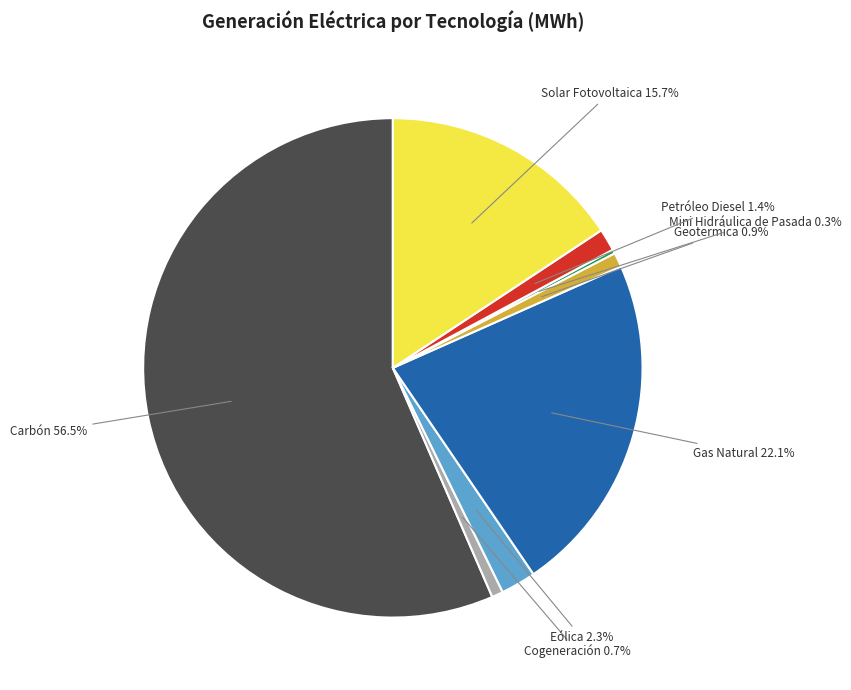

To the nearest percent, what percentage of the pie is Geotermica?

1%